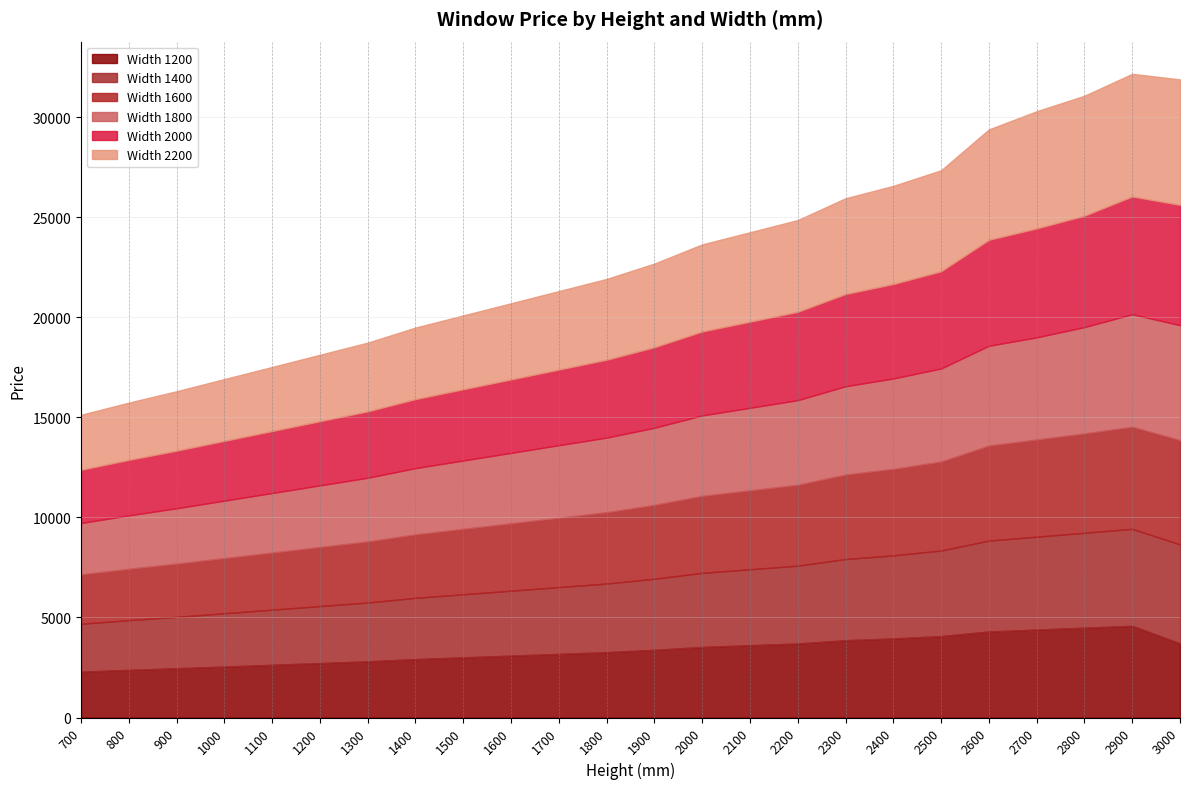

Reading left to right, what are all the values shown in this chart?

Width 1200: 700=2293	800=2380	900=2460	1000=2547	1100=2633	1200=2720	1300=2806	1400=2919	1500=3006	1600=3092	1700=3179	1800=3265	1900=3382	2000=3527	2100=3613	2200=3700	2300=3862	2400=3950	2500=4068	2600=4299	2700=4393	2800=4488	2900=4582	3000=3703
Width 1400: 700=2391	800=2484	900=2570	1000=2662	1100=2754	1200=2847	1300=2939	1400=3059	1500=3151	1600=3243	1700=3336	1800=3428	1900=3550	2000=3701	2100=3793	2200=3886	2300=4056	2400=4150	2500=4274	2600=4540	2700=4641	2800=4742	2900=4844	3000=4945
Width 1600: 700=2467	800=2565	900=2657	1000=2755	1100=2853	1200=2952	1300=3050	1400=3171	1500=3269	1600=3367	1700=3466	1800=3564	1900=3688	2000=3845	2100=3943	2200=4041	2300=4219	2400=4319	2500=4445	2600=4746	2700=4854	2800=4963	2900=5101	3000=5210
Width 1800: 700=2565	800=2669	900=2767	1000=2871	1100=2975	1200=3079	1300=3183	1400=3310	1500=3414	1600=3519	1700=3623	1800=3727	1900=3856	2000=4019	2100=4123	2200=4228	2300=4413	2400=4519	2500=4651	2600=4987	2700=5103	2800=5312	2900=5620	3000=5743
Width 2000: 700=2663	800=2773	900=2877	1000=2987	1100=3097	1200=3207	1300=3317	1400=3450	1500=3560	1600=3670	1700=3780	1800=3890	1900=4025	2000=4194	2100=4304	2200=4414	2300=4608	2400=4720	2500=4857	2600=5293	2700=5444	2800=5567	2900=5883	3000=6013
Width 2200: 700=2745	800=2861	900=2970	1000=3086	1100=3202	1200=3318	1300=3434	1400=3573	1500=3689	1600=3805	1700=3921	1800=4037	1900=4178	2000=4352	2100=4468	2200=4584	2300=4784	2400=4902	2500=5045	2600=5517	2700=5854	2800=5991	2900=6128	3000=6265